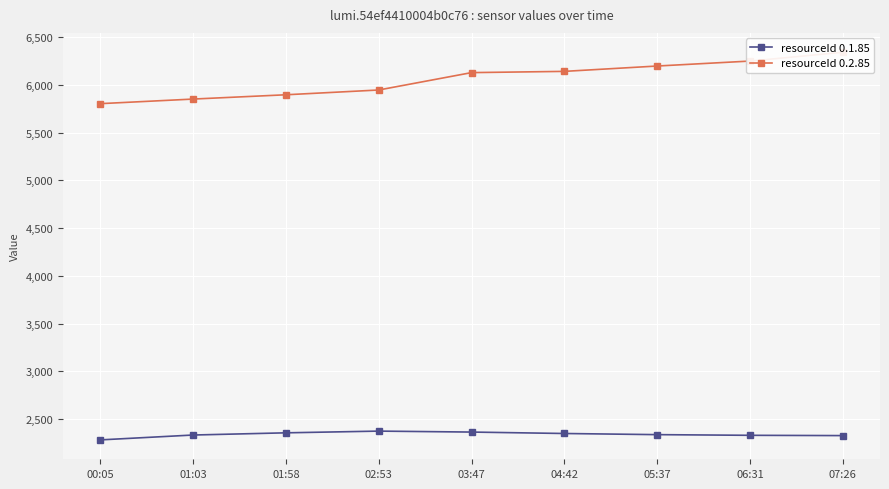

What is the difference between the maximum and minimum values in the resourceId 0.1.85 series?

92